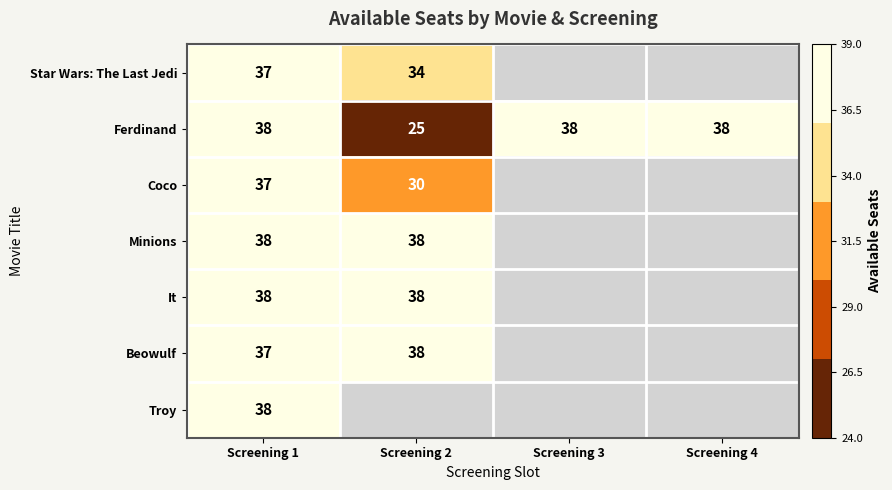

The value of Star Wars: The Last Jedi at Screening 2 is 11. True or false?

False